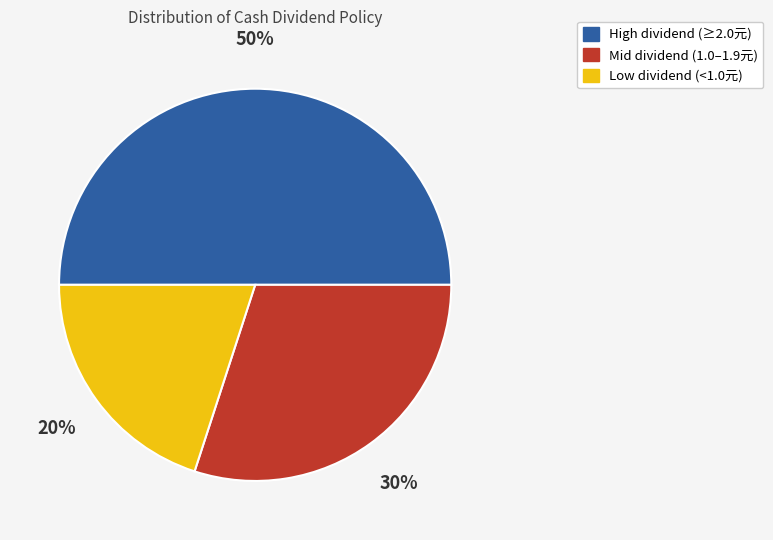

How many segments does this pie chart have?

3